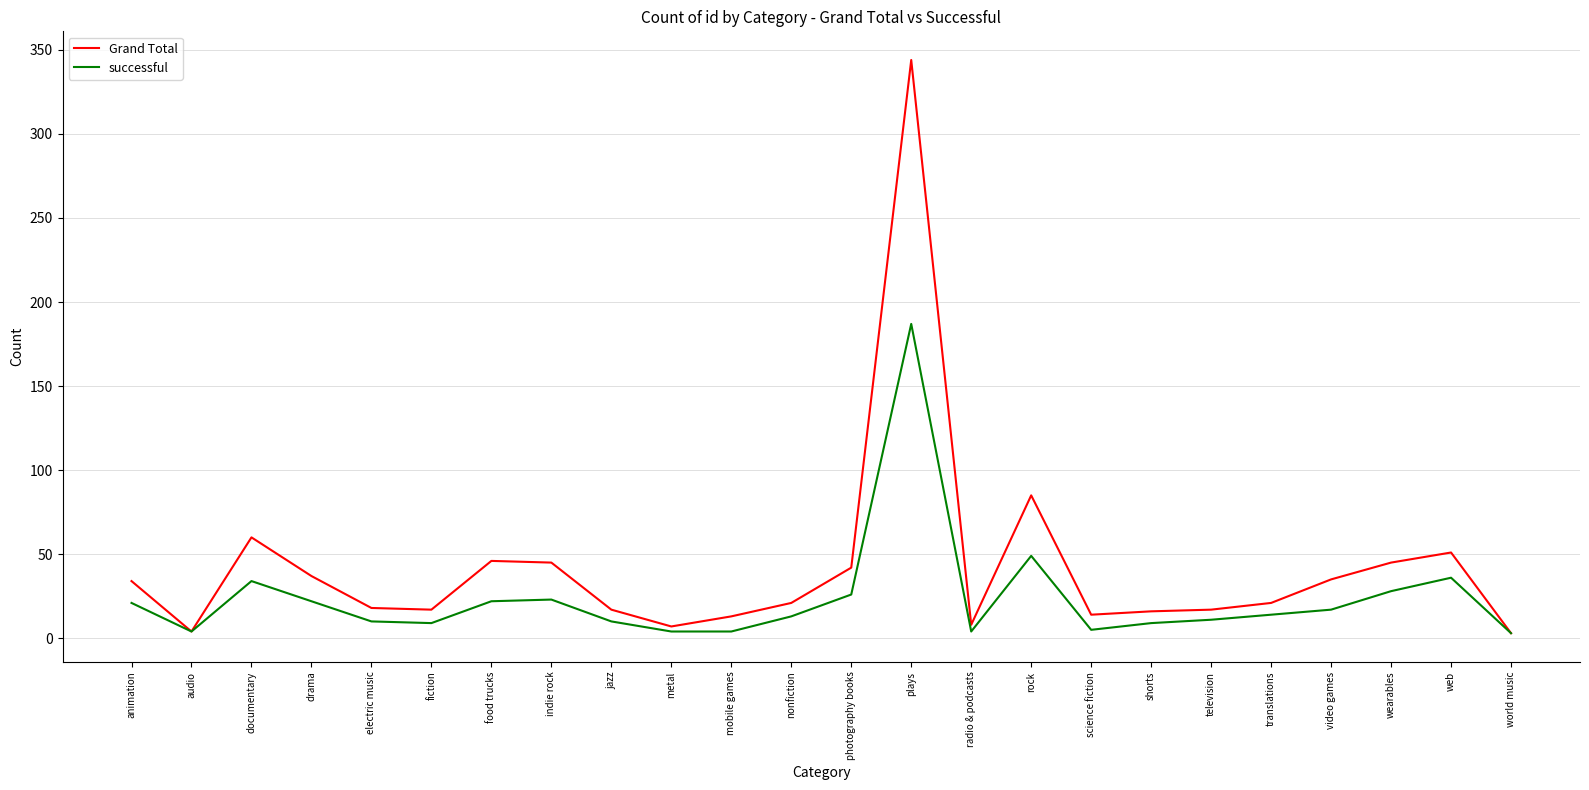

What is the highest value of the successful series?

187